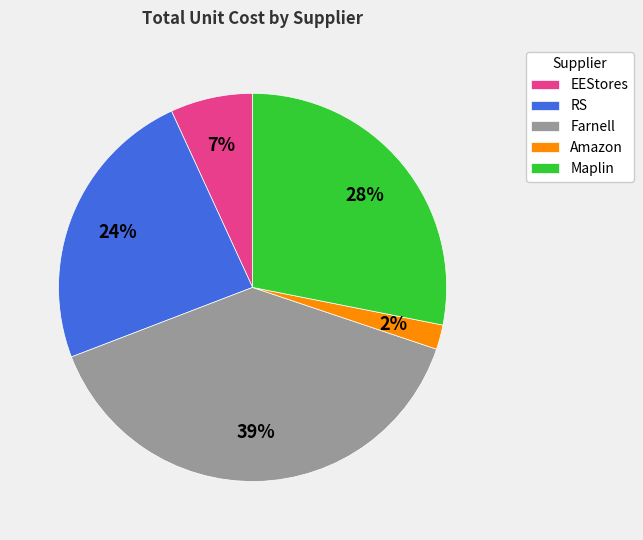

How many slices are in this pie chart?

5